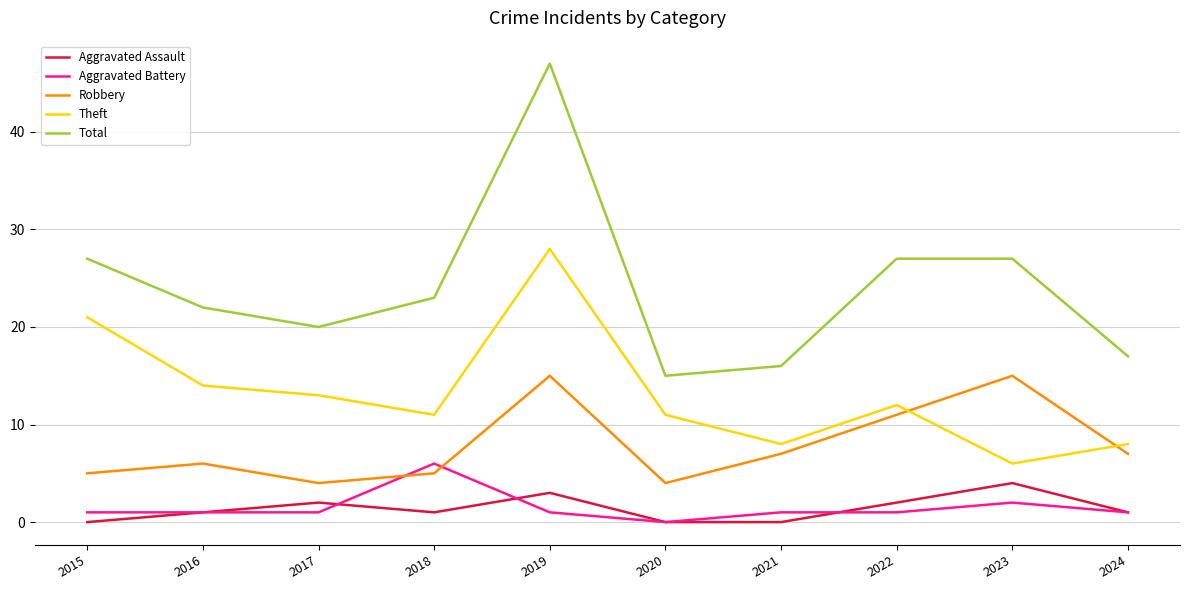

Read the Aggravated Assault value at 2024.

1